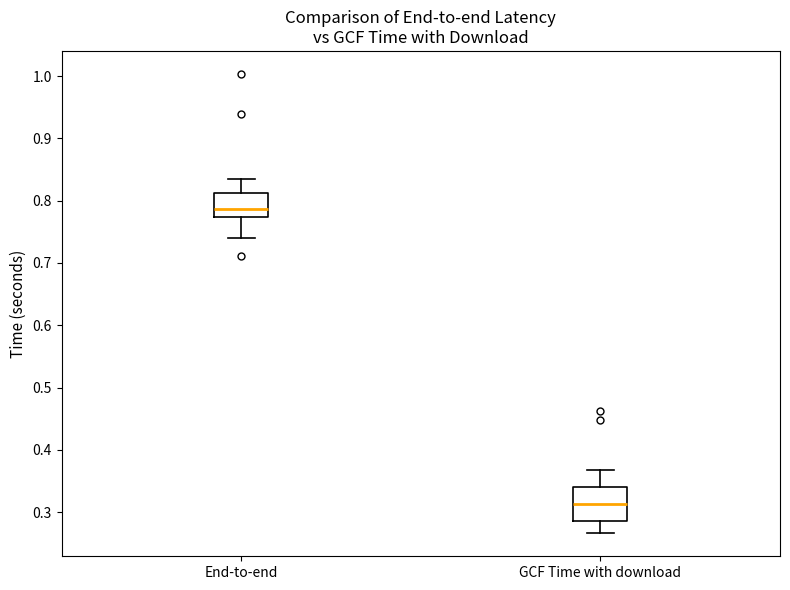

Reading left to right, transcribe this box plot: for each box, give where its median line is, the range the box spans, and where its two whiskers end, as read against the y-axis. The values are not printed on the chart, so give them approximately, as read against the axis.

End-to-end: median 0.79, box 0.77 to 0.81, whiskers 0.74 to 0.83
GCF Time with download: median 0.31, box 0.29 to 0.34, whiskers 0.27 to 0.37